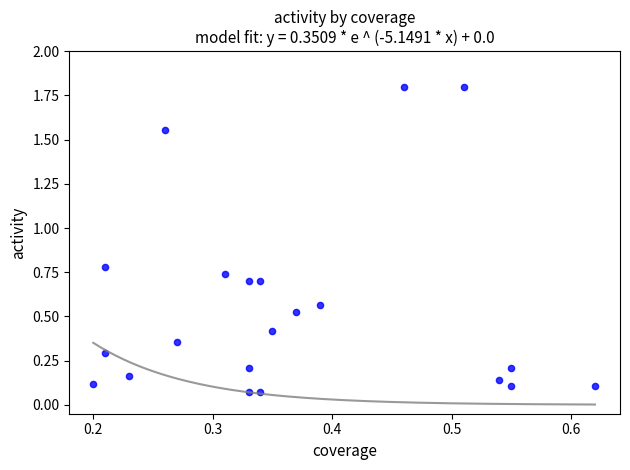

What is the range of Y values (max minus min)?

1.7